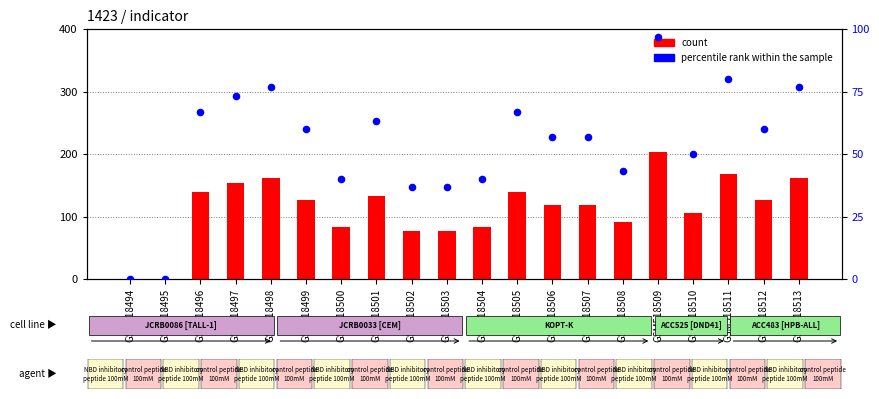

Which series contains the lowest Y value?

count